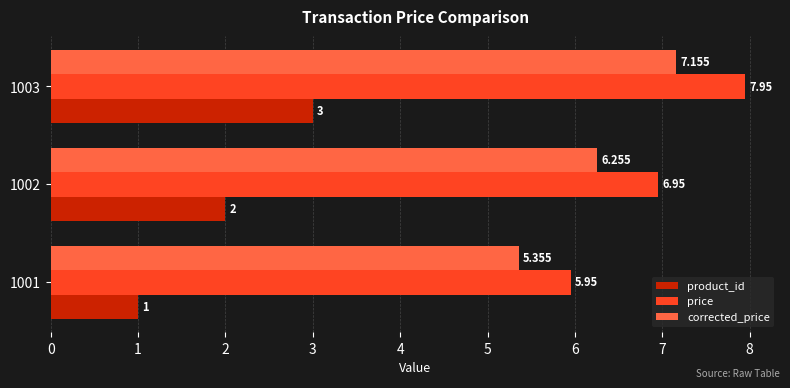

Which series has the largest total across all categories?

price